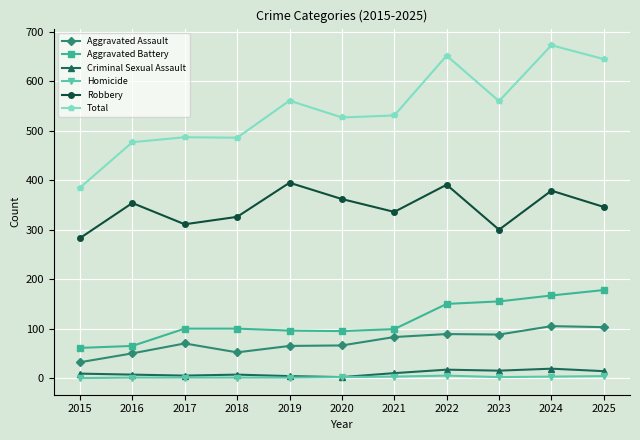

Read the Homicide value at 2021.

3